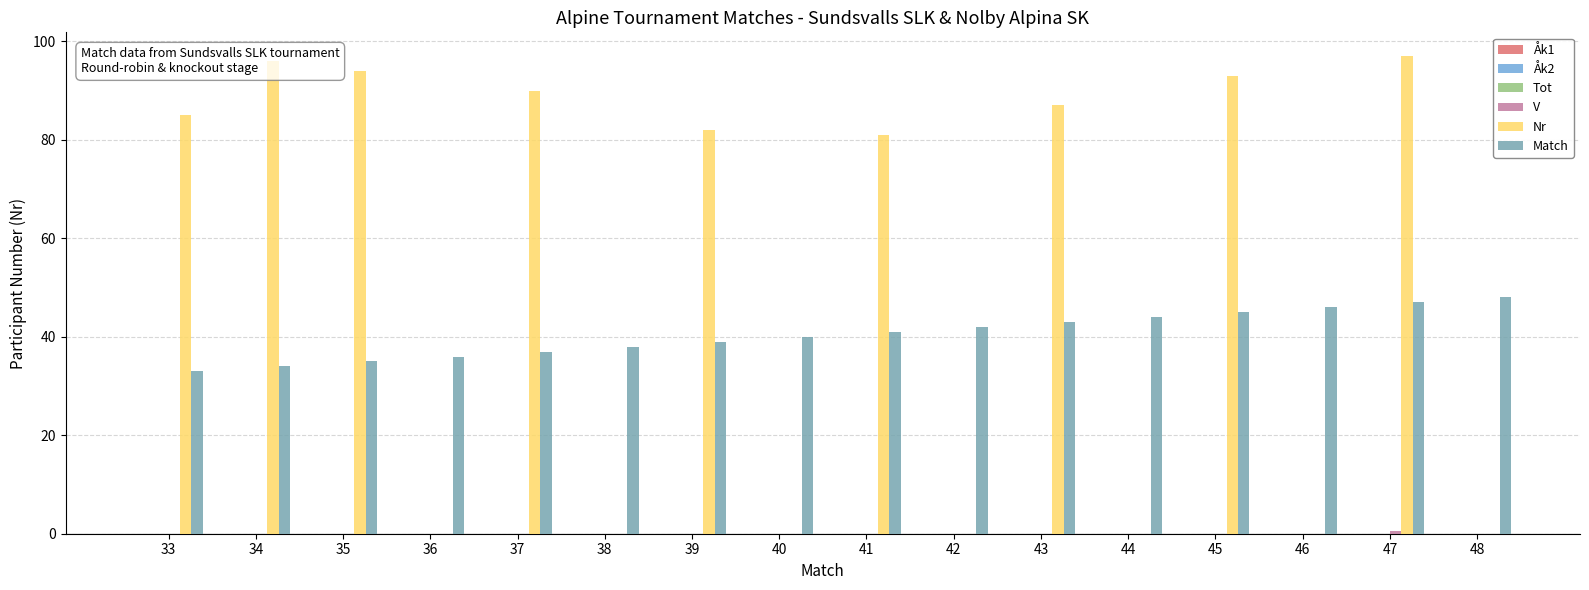

Which series changed the most between 40 and 47?

Nr